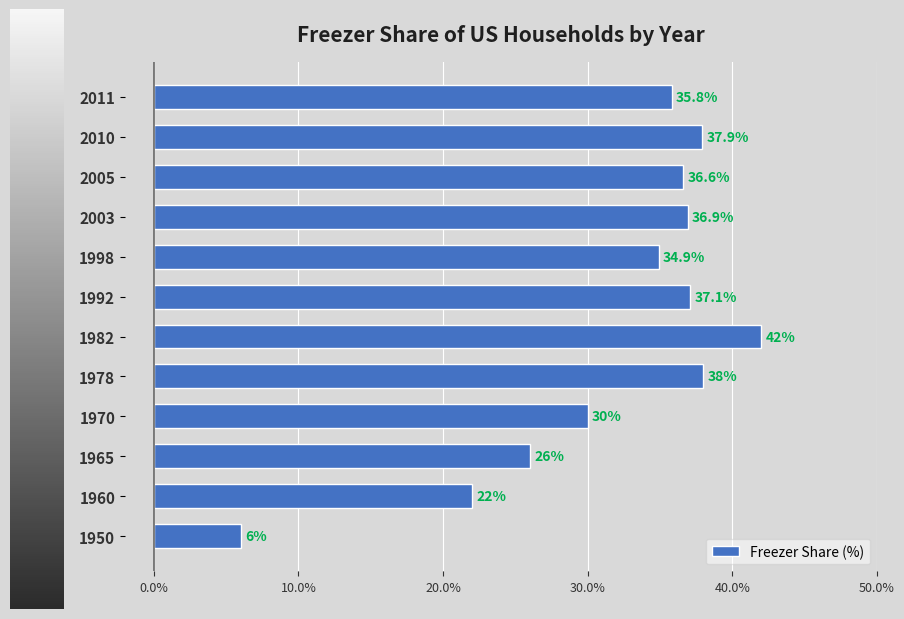

How many values are below 36?

6